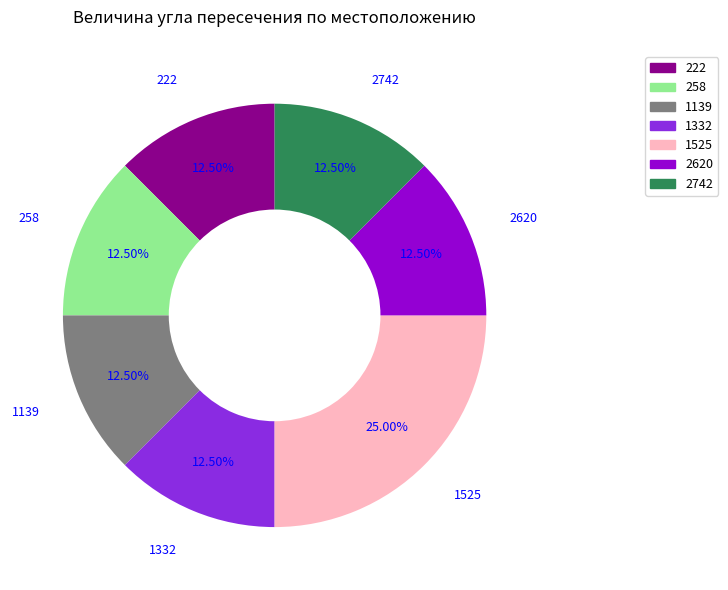

To the nearest percent, what is the average slice percentage?

14%